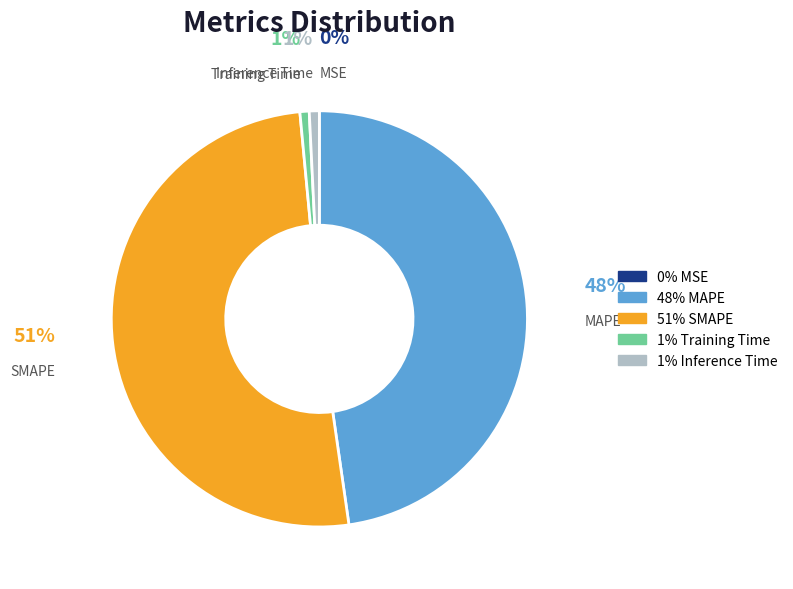

To the nearest percent, what is the average slice percentage?

20%